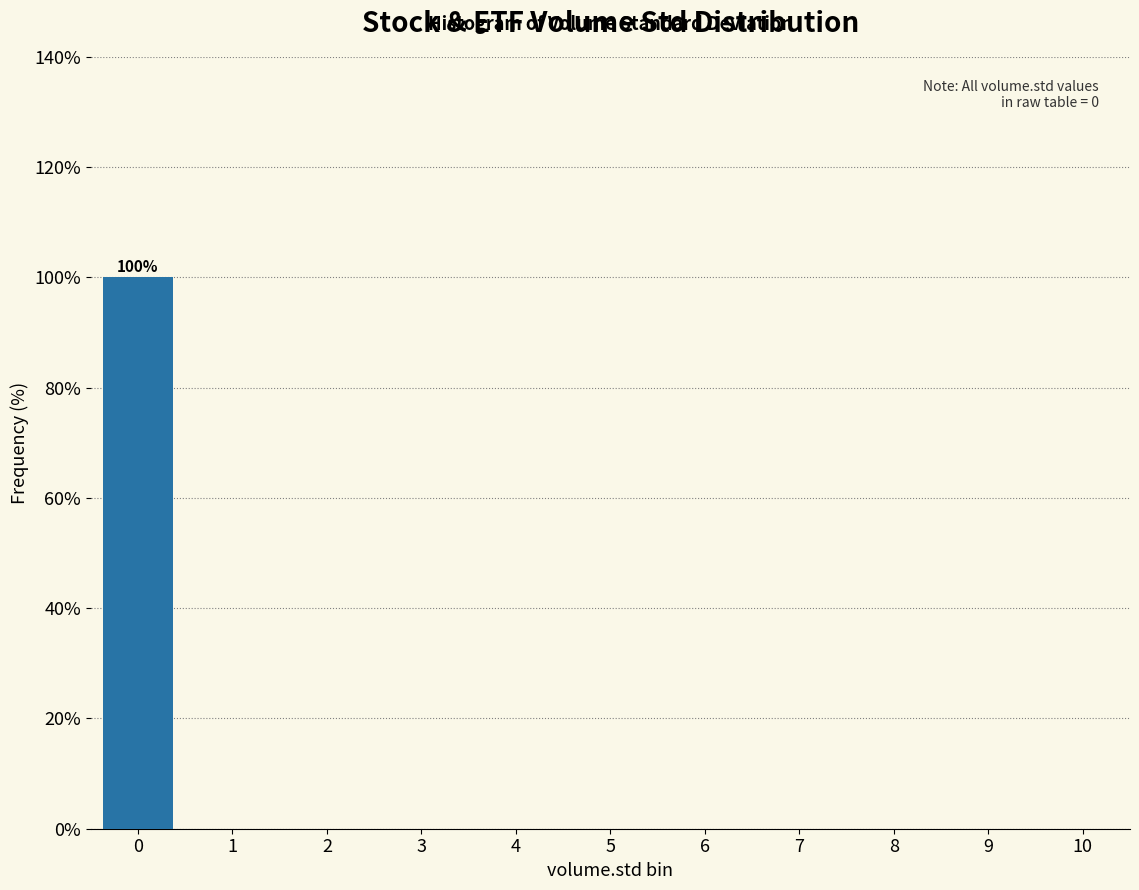

Reading left to right, what are all the values shown in this chart?

0=100	1=0	2=0	3=0	4=0	5=0	6=0	7=0	8=0	9=0	10=0